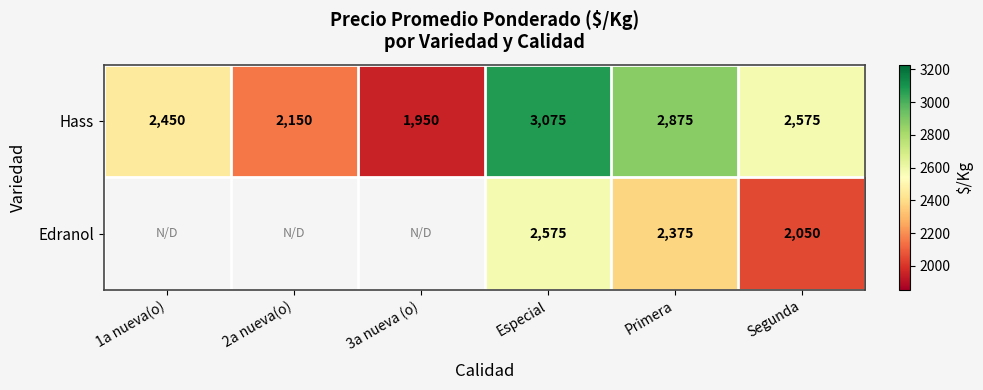

What is the spread (max minus min) of values at Segunda?

525